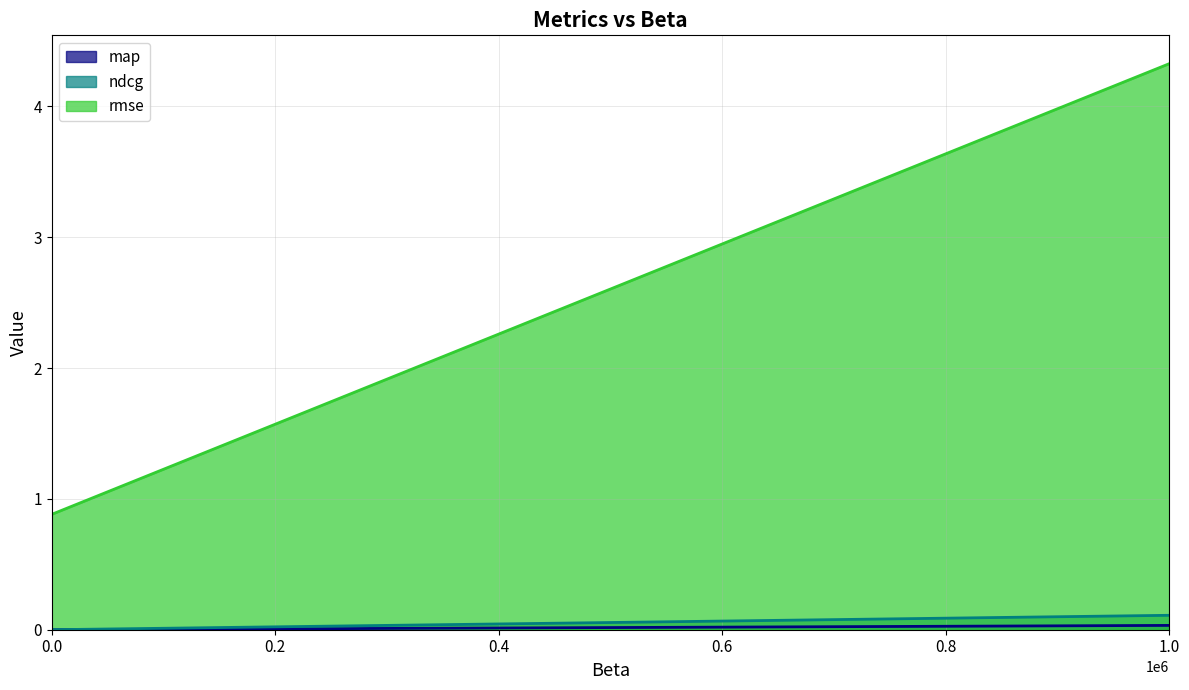

Is the value of rmse at 1.0 greater than the value of ndcg at 1.0?

Yes